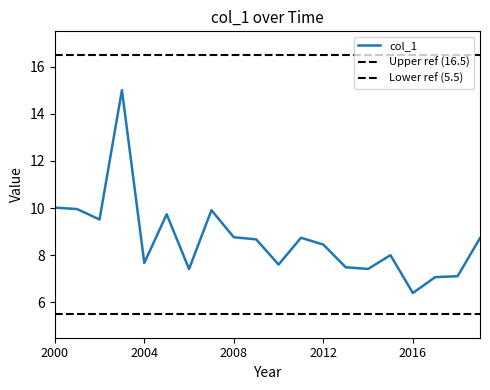

Is this an area chart (filled region under the line)?

No